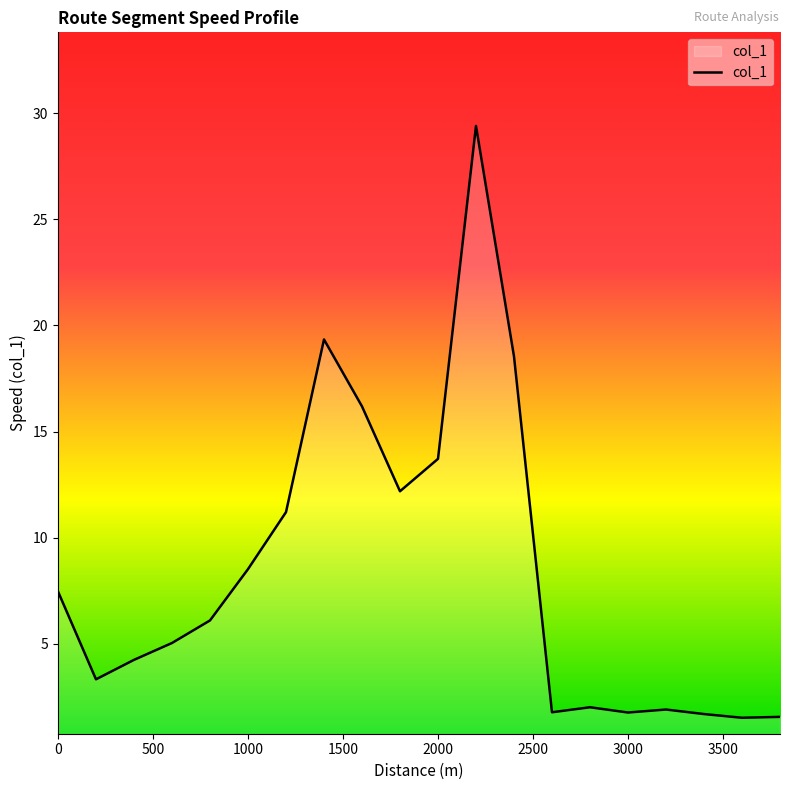

What is the minimum value shown in the chart?

1.5